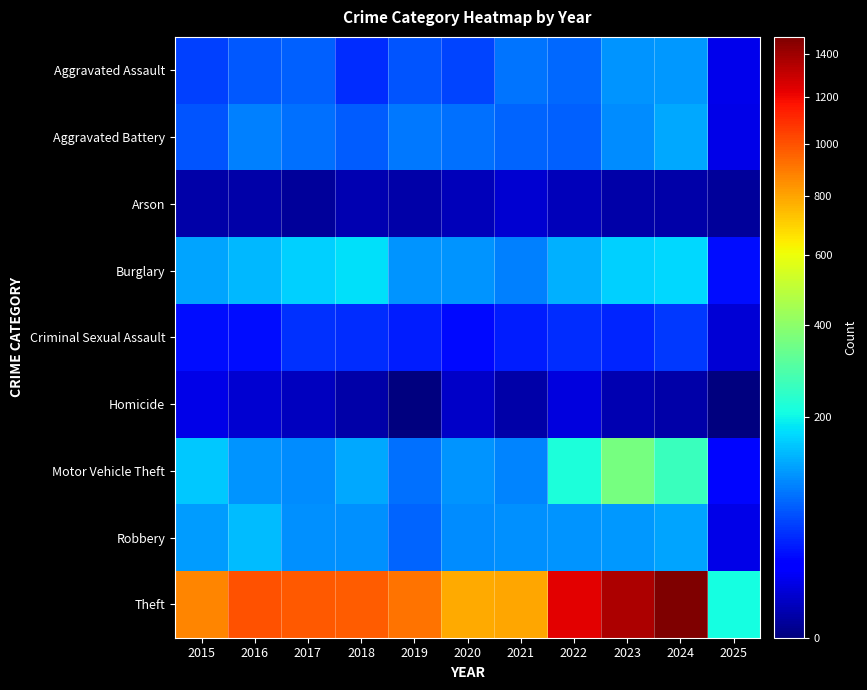

At how many categories does at least one series exceed 771?

10